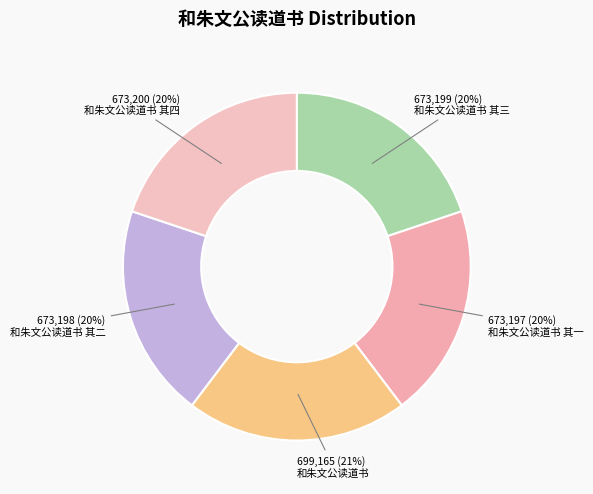

Rank the categories by value from highest to lowest.

和朱文公读道书, 和朱文公读道书 其四, 和朱文公读道书 其三, 和朱文公读道书 其二, 和朱文公读道书 其一